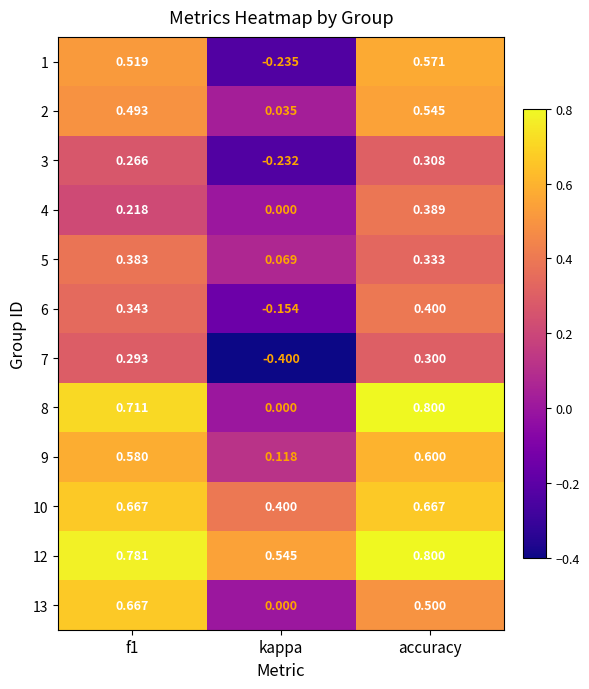

At which category is the sum across all series the highest?

accuracy